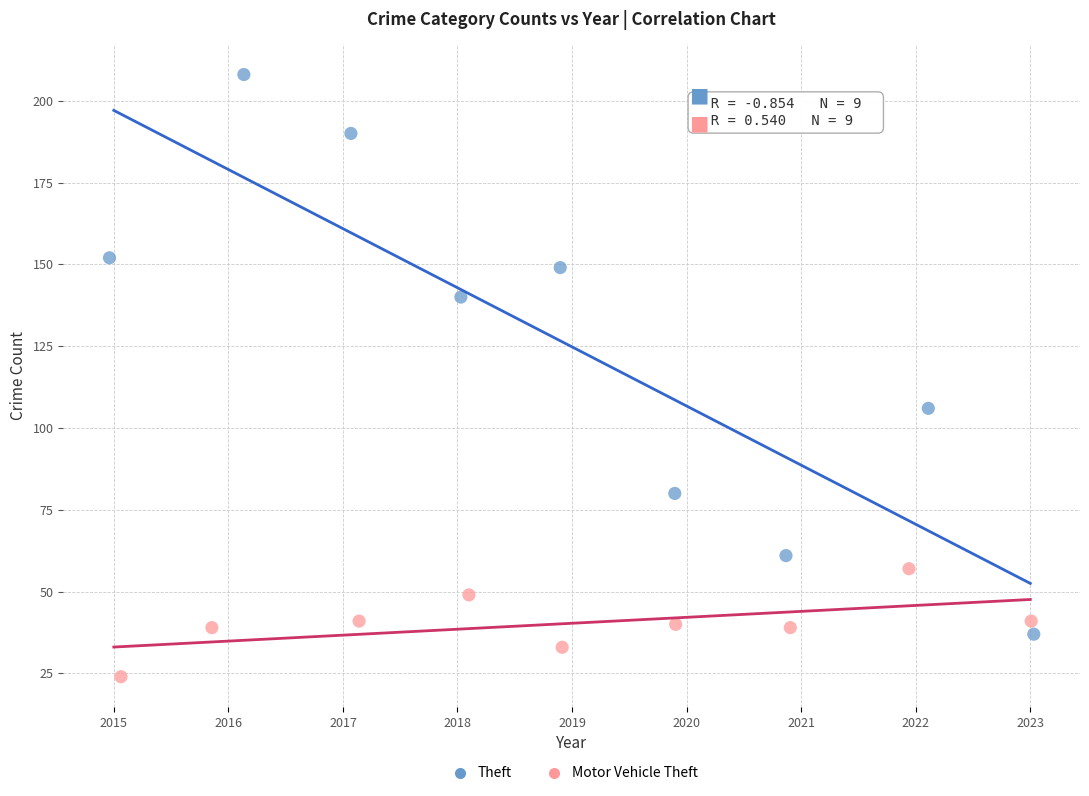

Which series has the widest spread of Y values?

Theft